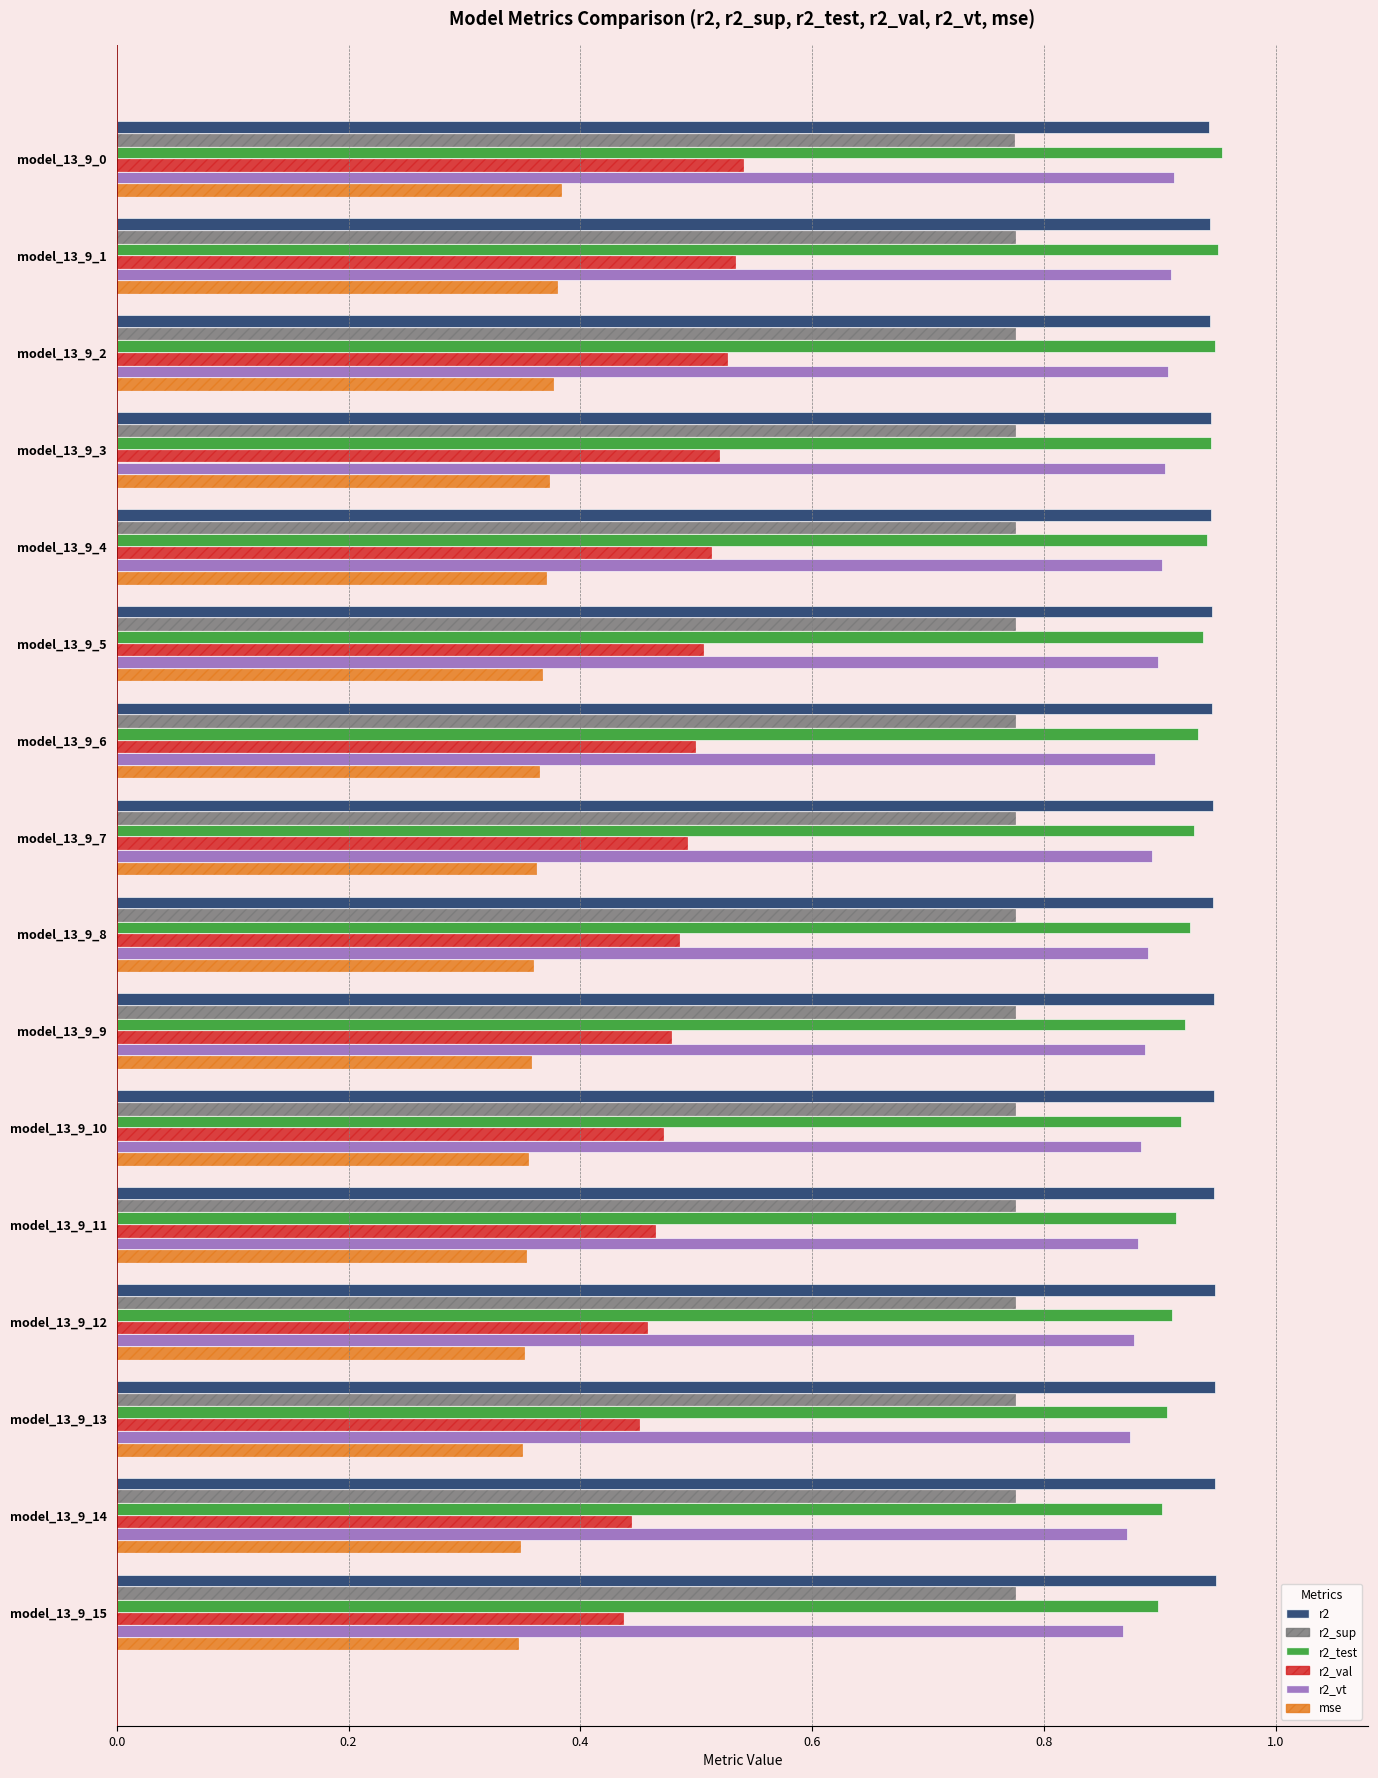

True or false: r2_test has a value of 1.5 at model_13_9_8.

False